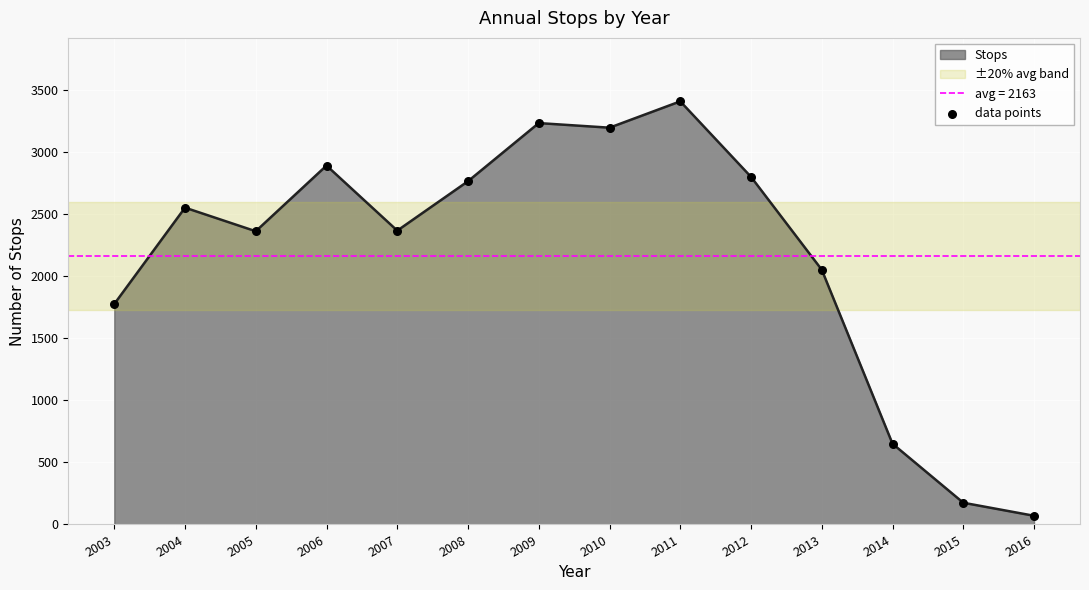

Approximately how many times larger is the value at 2011 compared to 2003?

1.9